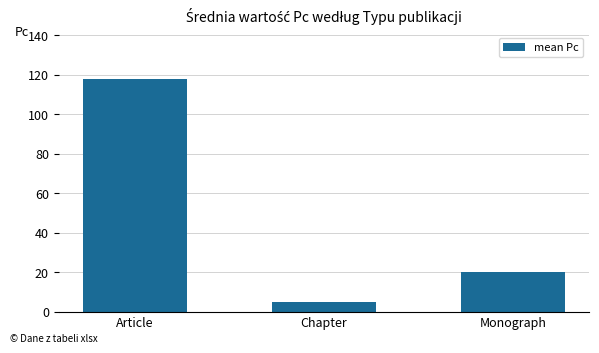

What is the sum of all values?

142.7